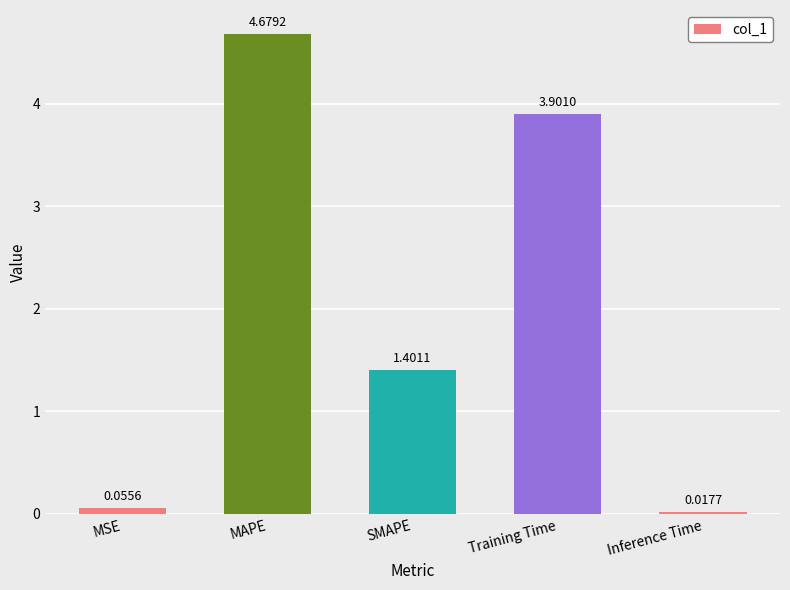

Are the bars horizontal?

No